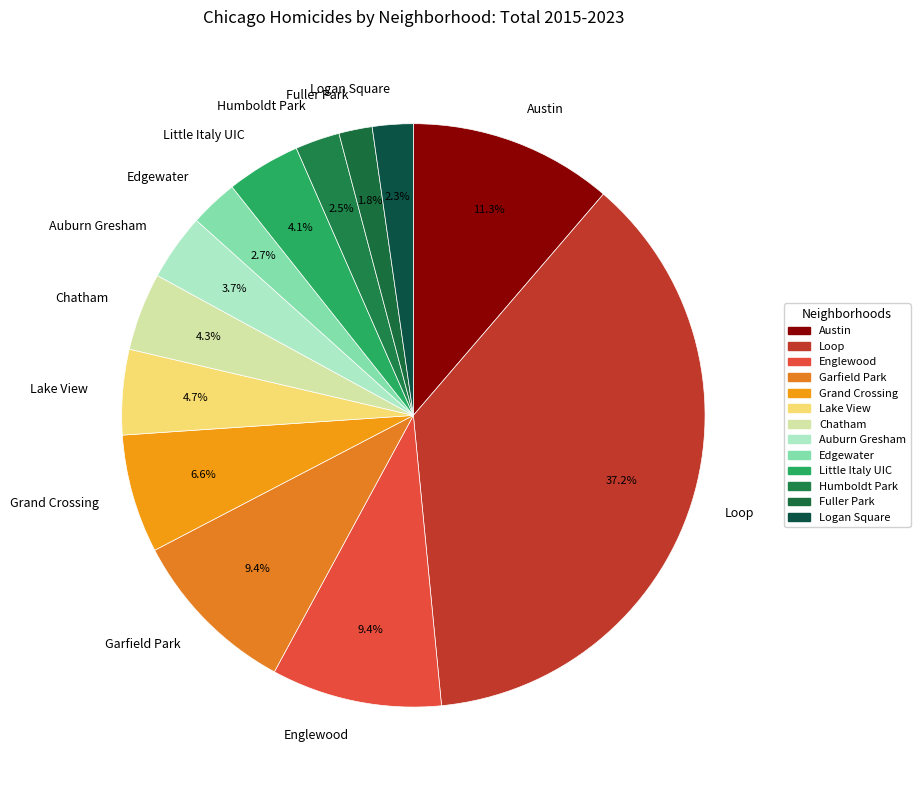

Combined, what portion of the pie is Austin and Edgewater?

14.0%